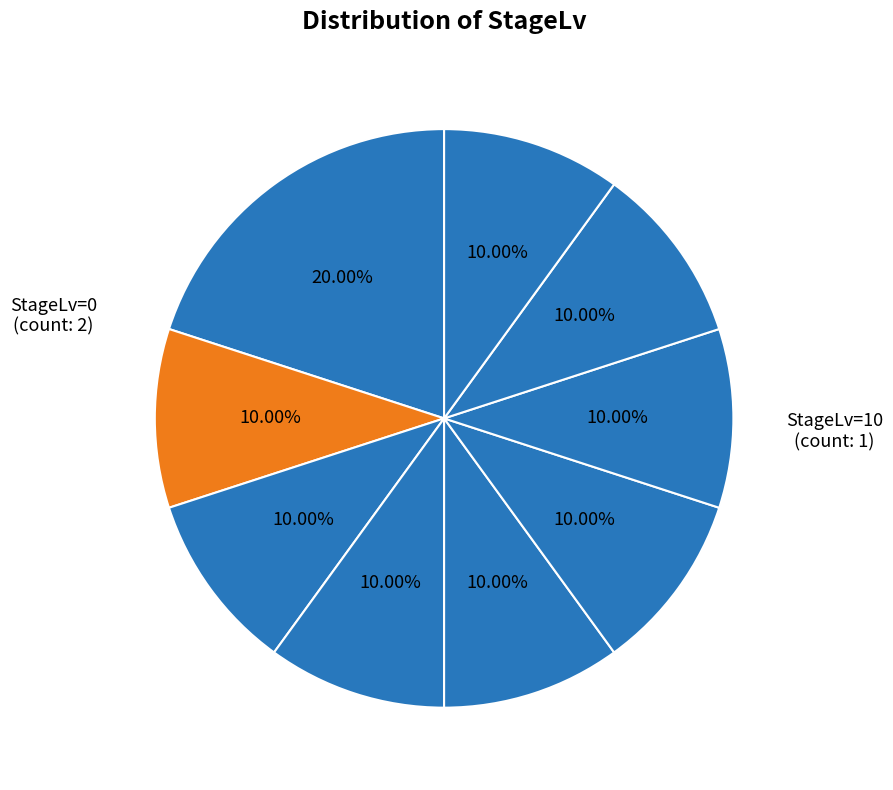

How many slices are in this pie chart?

9